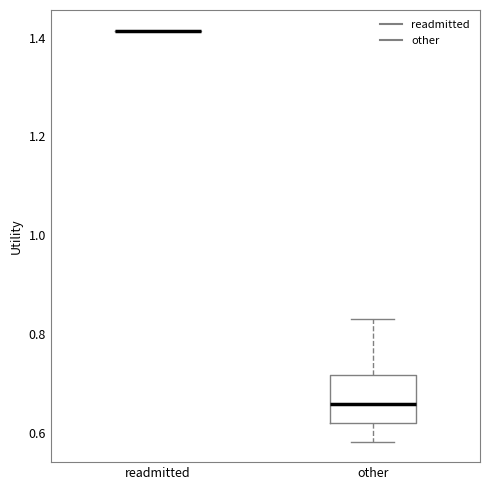

Reading left to right, transcribe this box plot: for each box, give where its median line is, the range the box spans, and where its two whiskers end, as read against the y-axis. The values are not printed on the chart, so give them approximately, as read against the axis.

readmitted: box collapsed to a line at 1.42, whiskers 1.42 to 1.42
other: median 0.66, box 0.62 to 0.72, whiskers 0.58 to 0.84